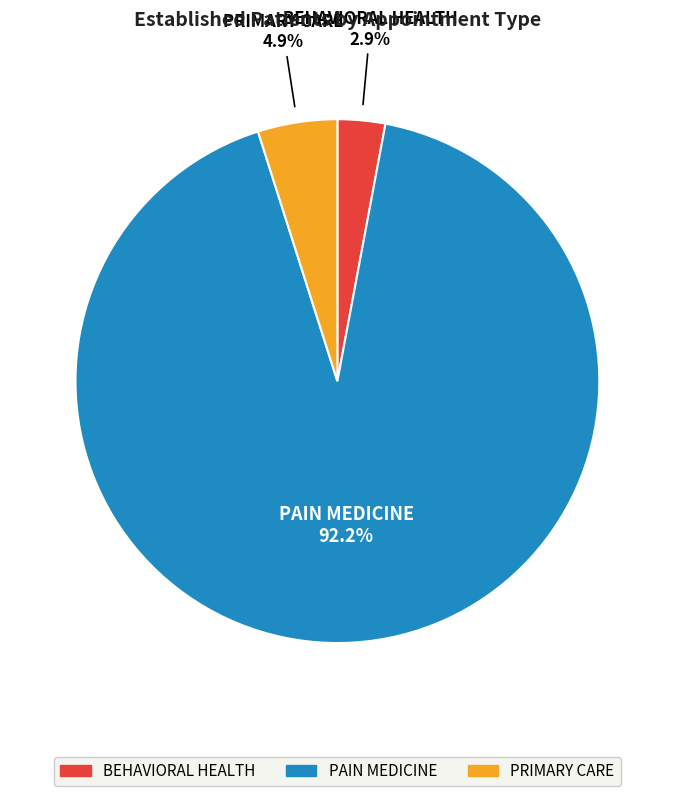

The BEHAVIORAL HEALTH slice represents 3% of the pie. True or false?

True